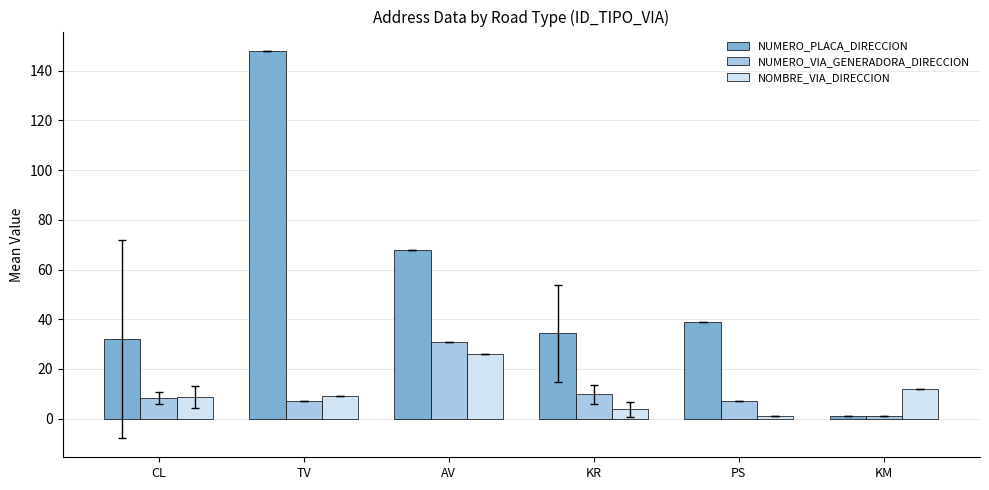

Where is NUMERO_VIA_GENERADORA_DIRECCION nearest to the value 16?

KR